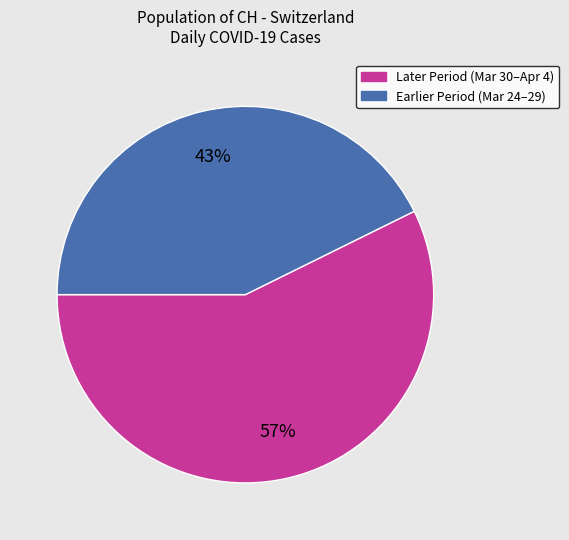

Does any single category account for the majority?

Yes